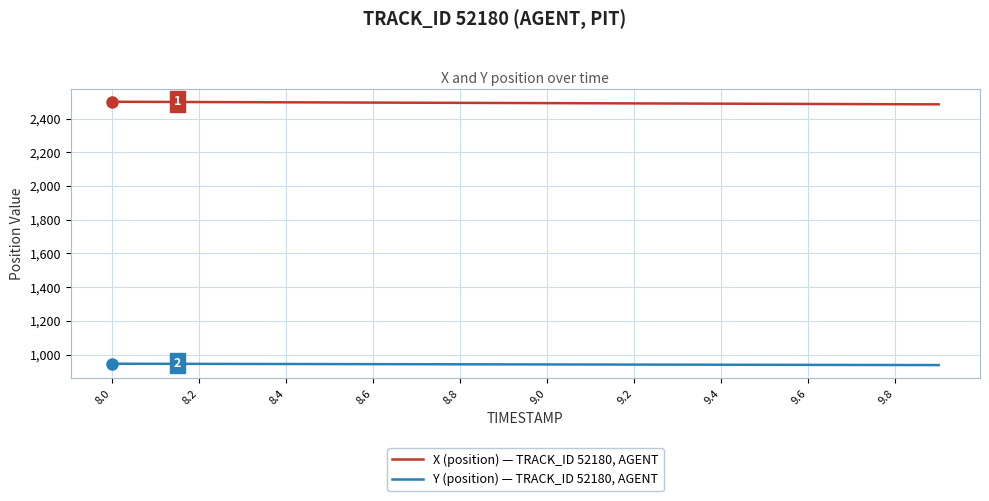

True or false: Y (position) — TRACK_ID 52180, AGENT and X (position) — TRACK_ID 52180, AGENT intersect in this chart.

False